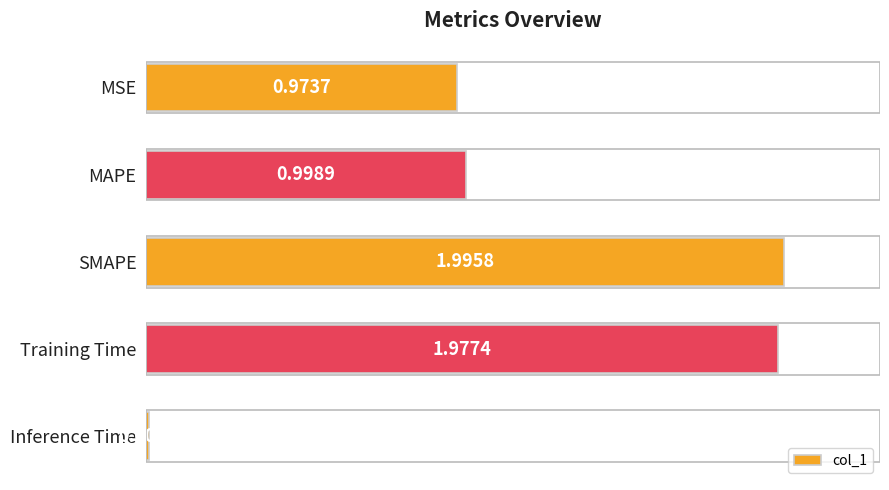

What is the sum of all values?

6.0